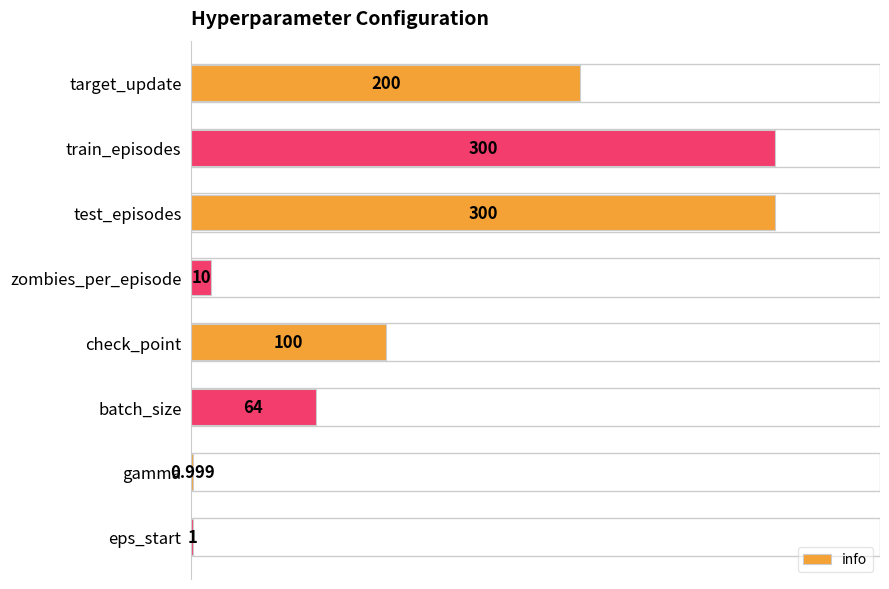

Count the number of categories in the chart.

8